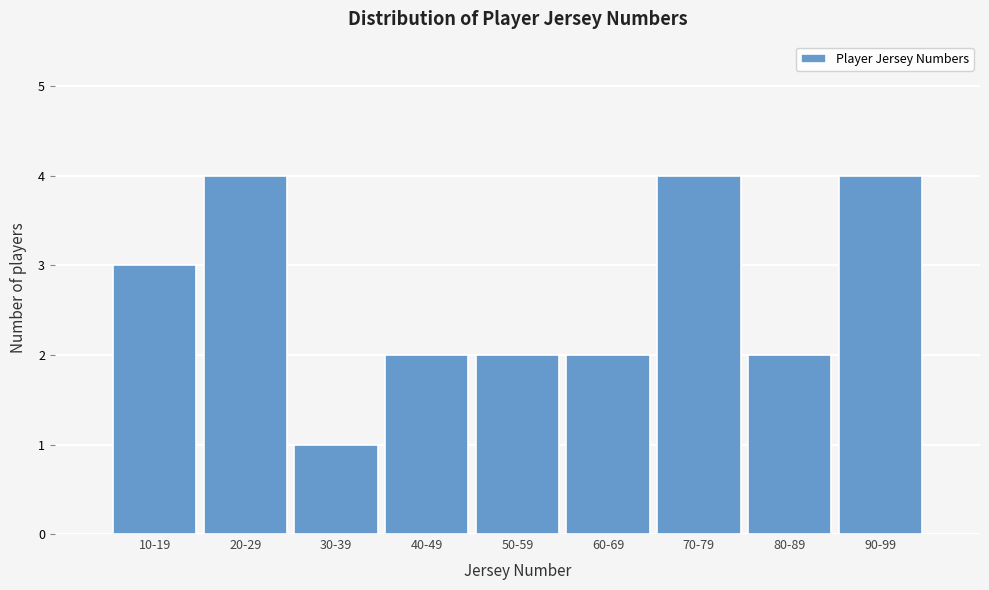

Reading right to left, list all the values displayed in this chart.

90-99=4	80-89=2	70-79=4	60-69=2	50-59=2	40-49=2	30-39=1	20-29=4	10-19=3